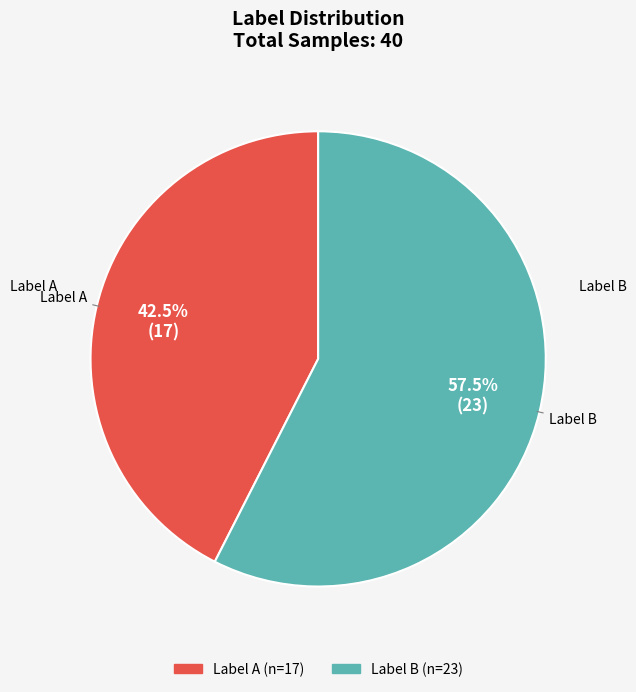

What is the largest slice in the pie chart?

Label B